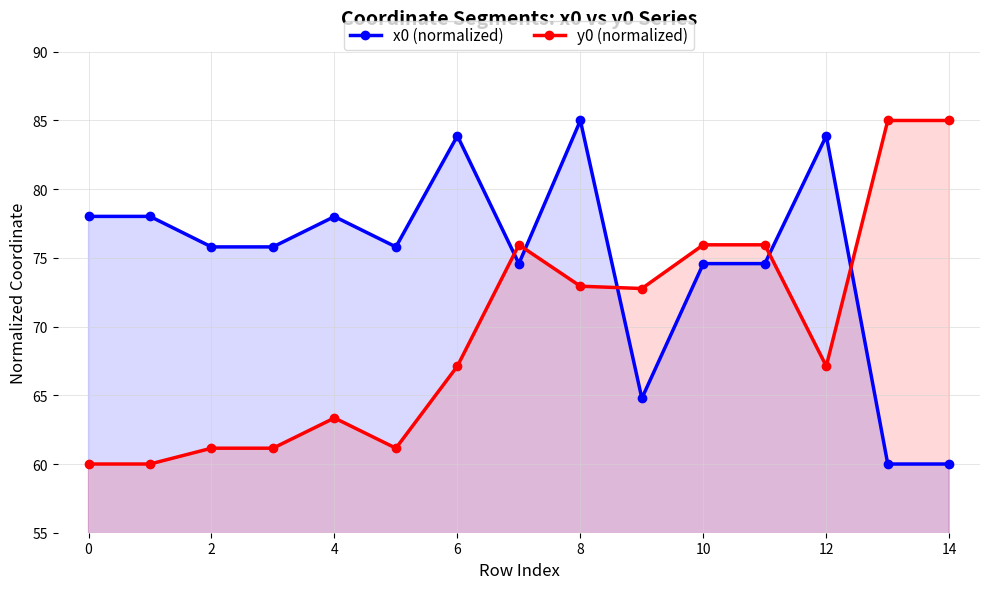

True or false: x0 (normalized) has more than 2 interior local peaks.

True